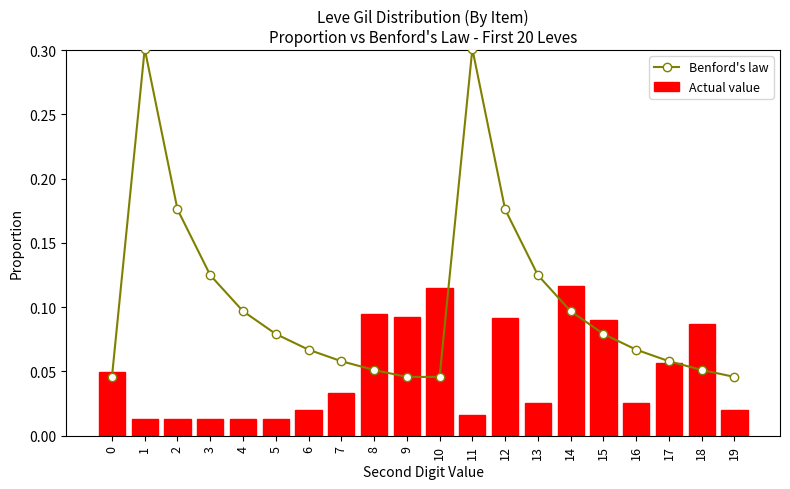

The Benford's law series shows 0.0 at 10. True or false?

True